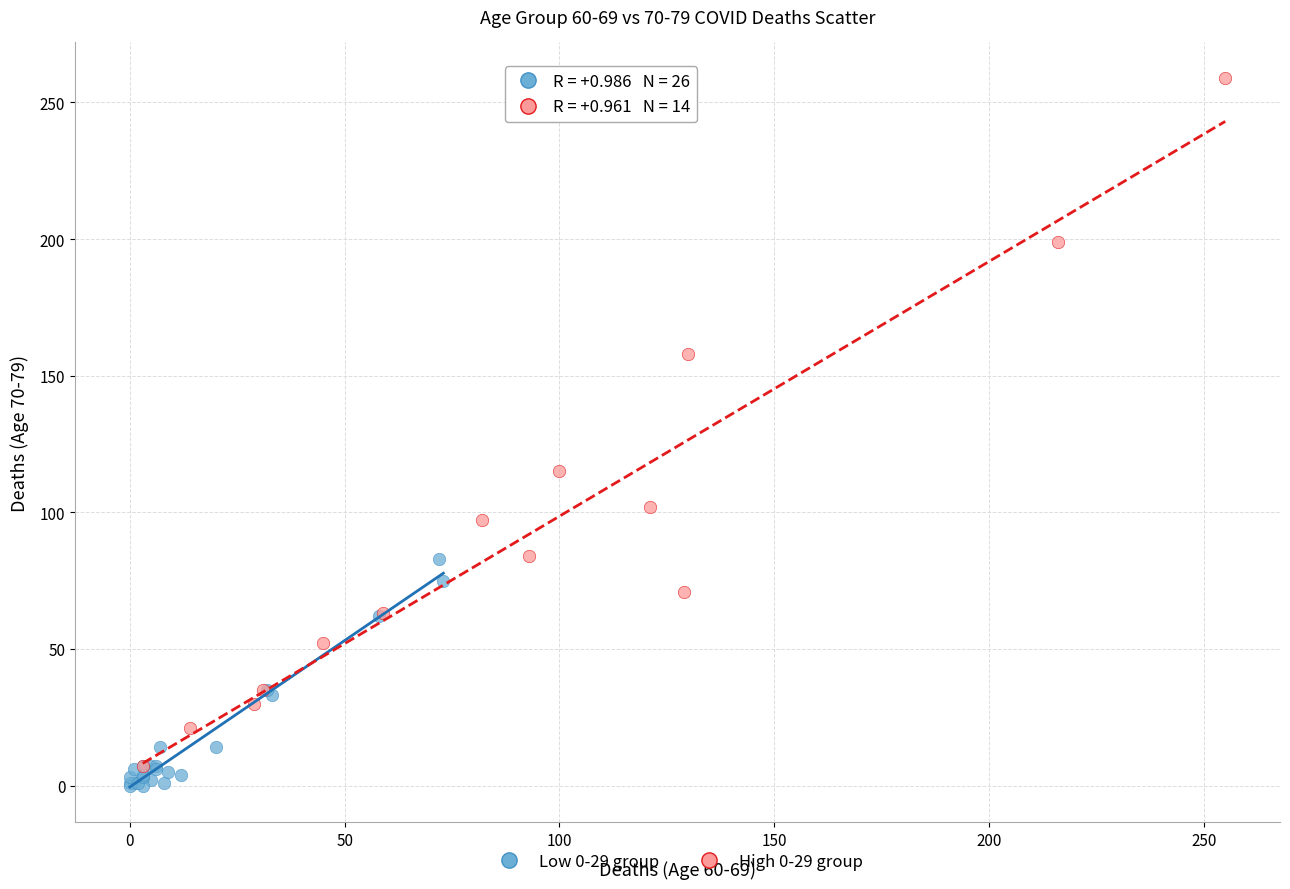

What are all the series names shown in the legend?

Low 0-29 group, High 0-29 group